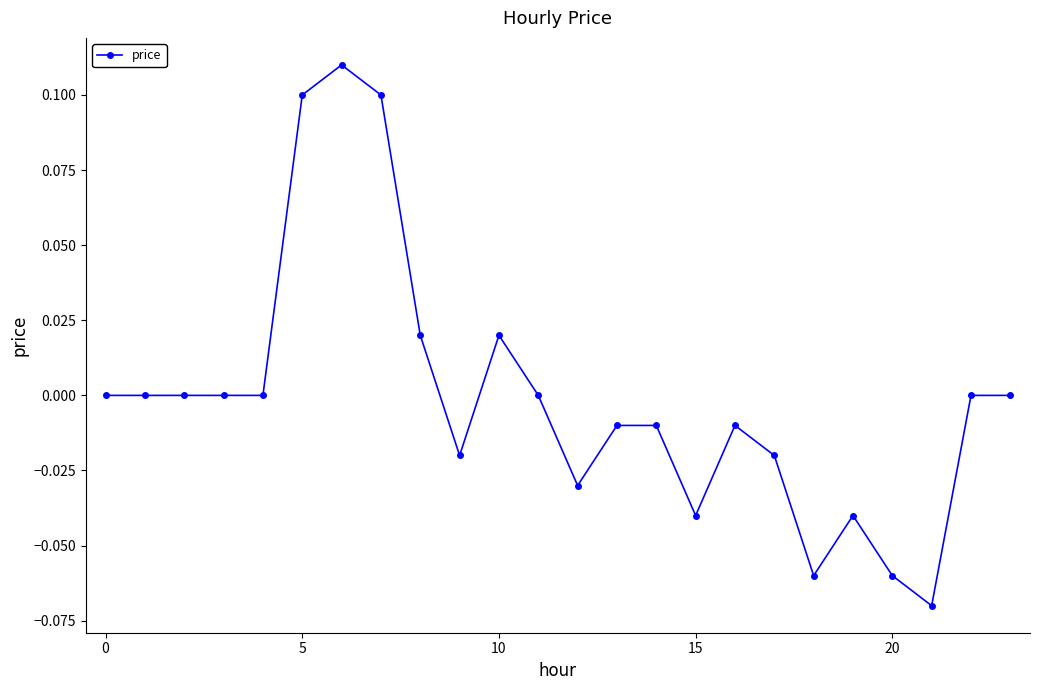

True or false: the data has more than 1 interior local peaks.

True